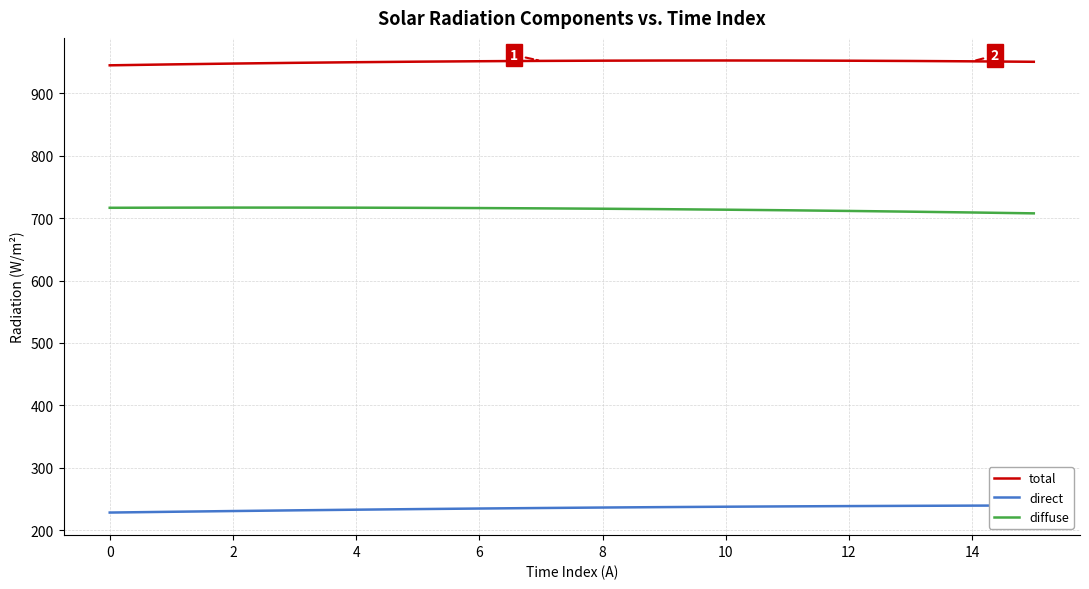

Which series has the widest spread of values?

direct